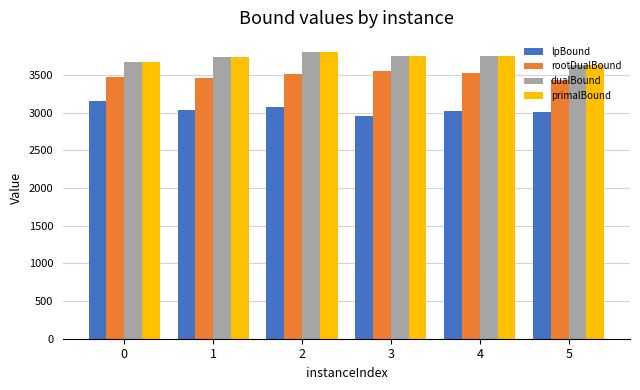

How many bars are there in each group?

4